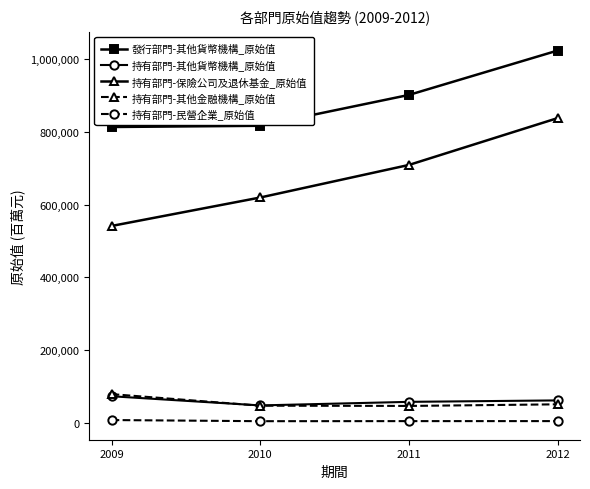

What is the maximum value for 持有部門-保險公司及退休基金_原始值?

836905